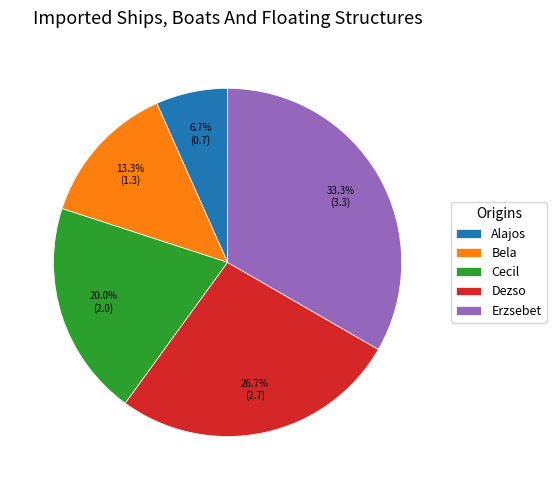

Which slice is the largest?

Erzsebet